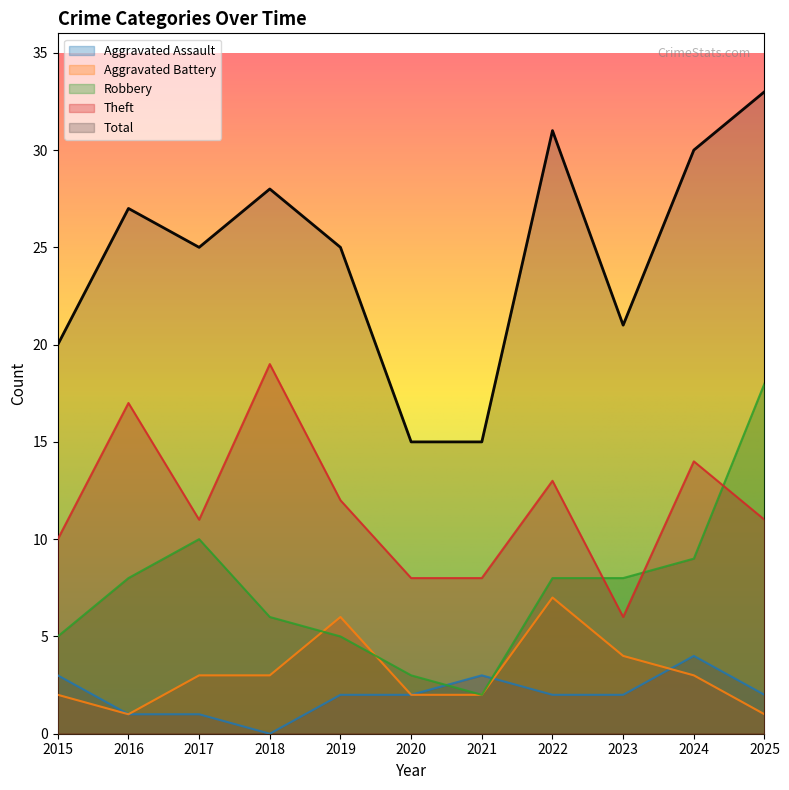

What is the value of the Total point at the 6th from the left?

15